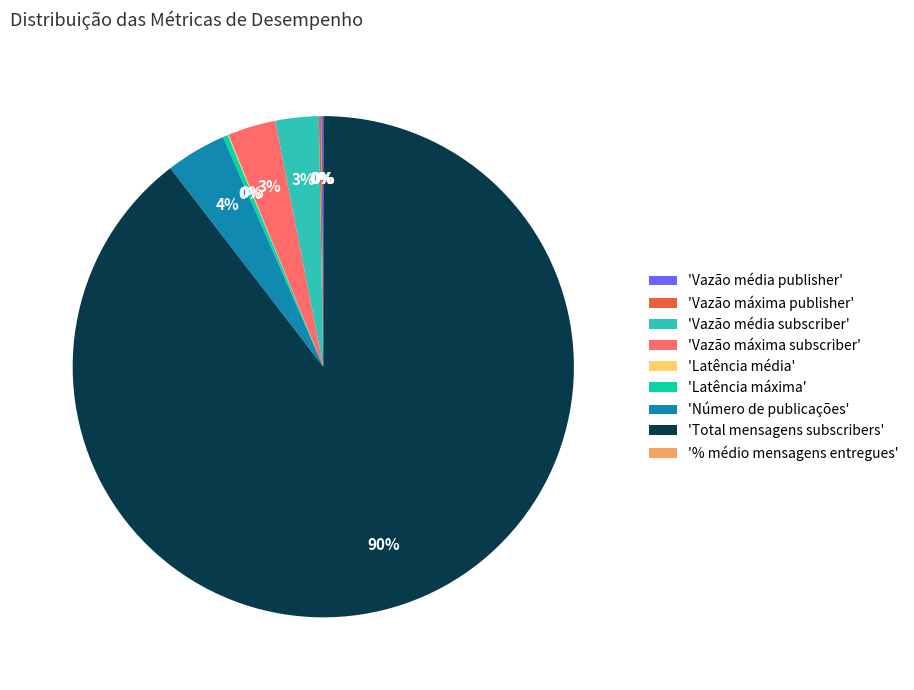

To the nearest percent, what portion does 'Total mensagens subscribers' represent?

90%